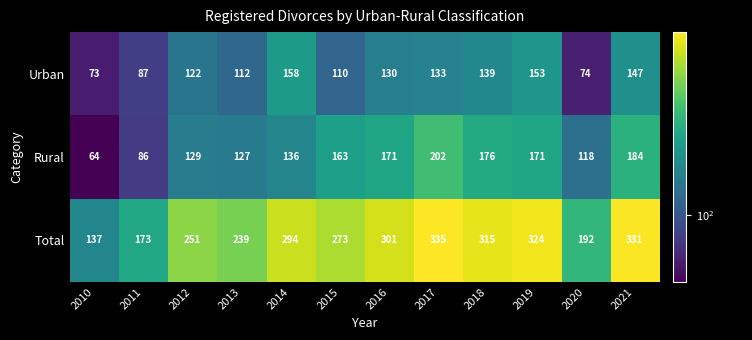

Which series has the widest spread of values?

Total